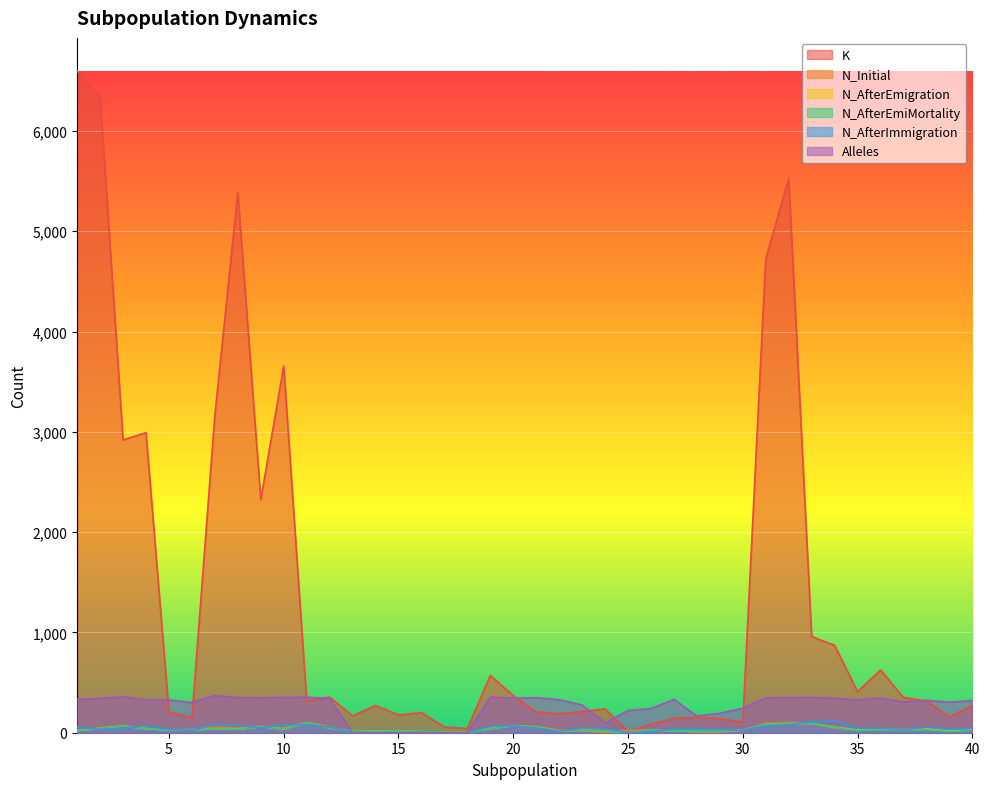

True or false: N_AfterEmiMortality has a value of 4 at 13.

False